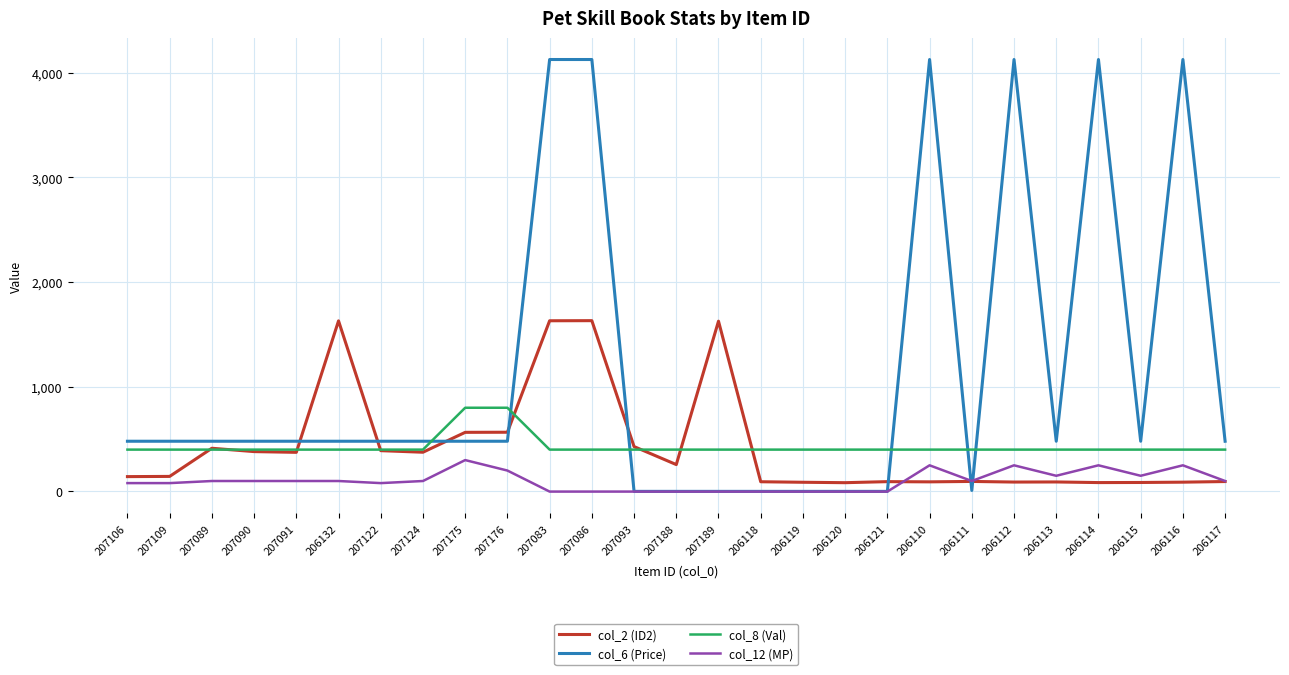

What is the difference between the highest and lowest values at 206117?

385